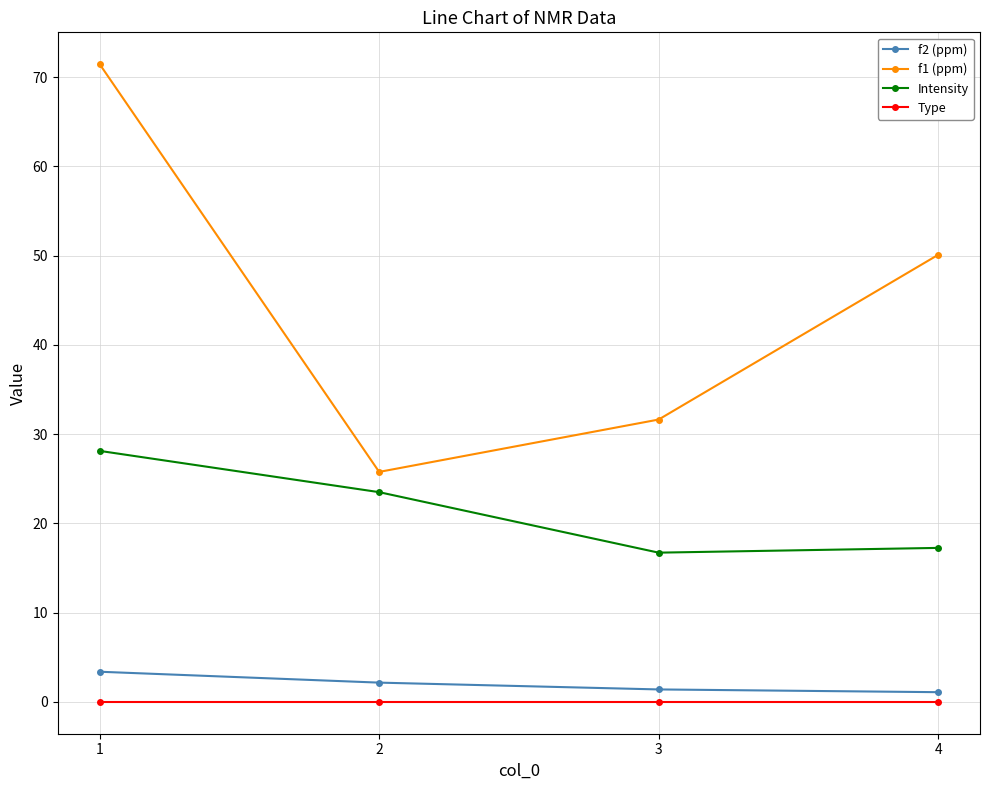

What is the sum of all f2 (ppm) values?

8.0